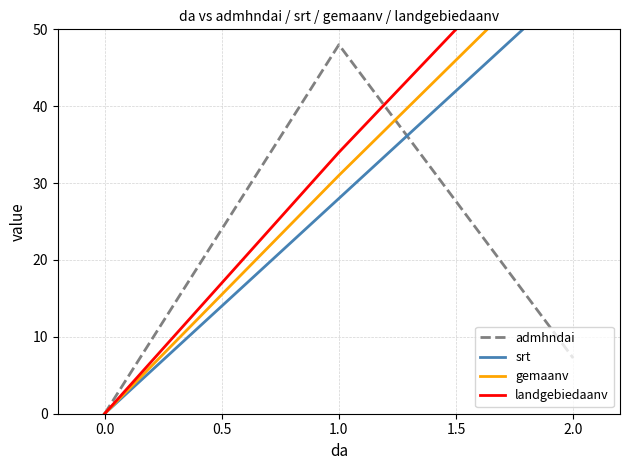

Reading left to right, extract all data points from this chart.

admhndai: 0.0	48.0	7.2
srt: 0.0	28.0	56.0
gemaanv: 0.0	31.0	61.0
landgebiedaanv: 0.0	34.0	66.0